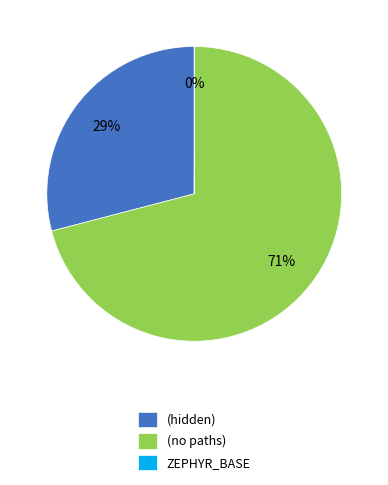

Is it true that (no paths) is 71% of the pie?

True